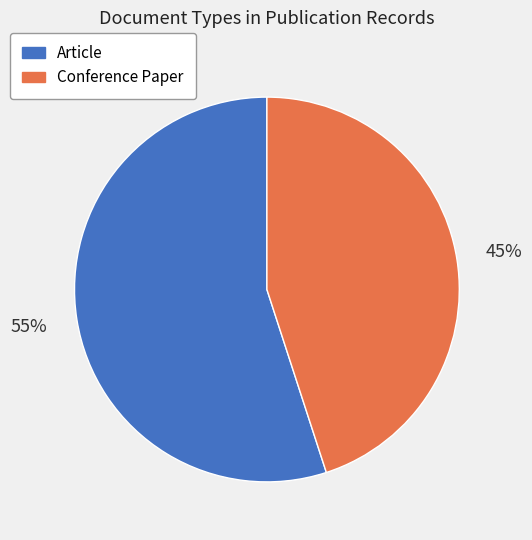

To the nearest percent, what is the average slice percentage?

50%